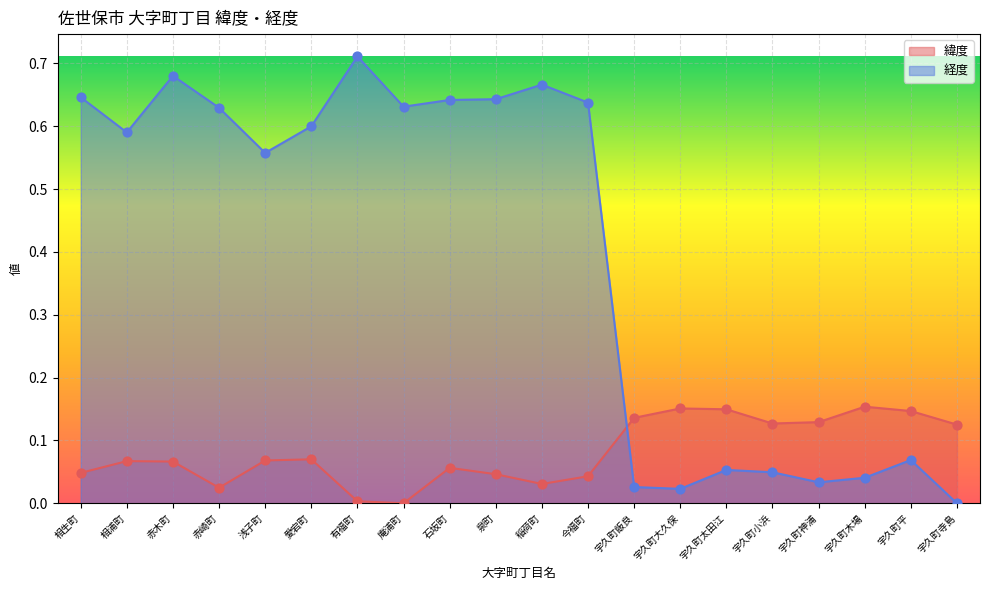

What are all the series names shown in the legend?

緯度, 経度